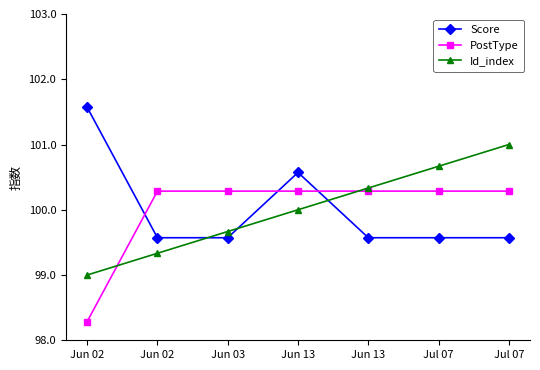

What are all the series names shown in the legend?

Score, PostType, Id_index